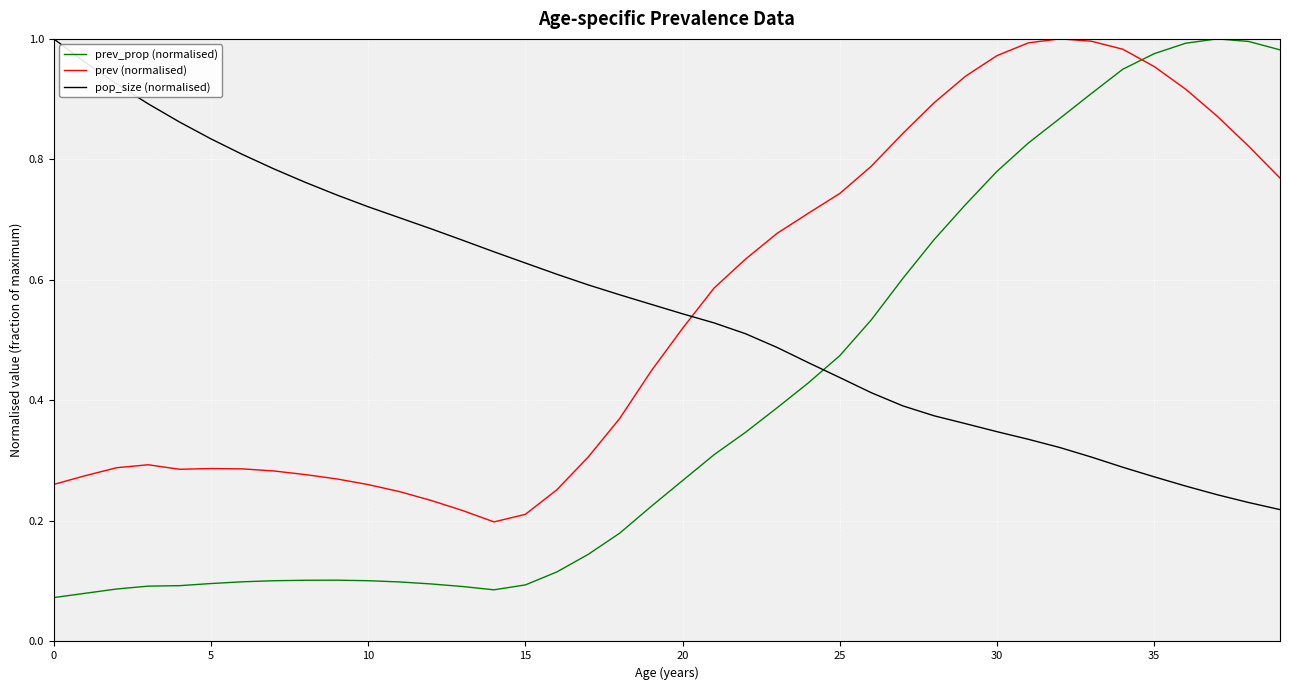

True or false: prev_prop (normalised) and prev (normalised) intersect in this chart.

True